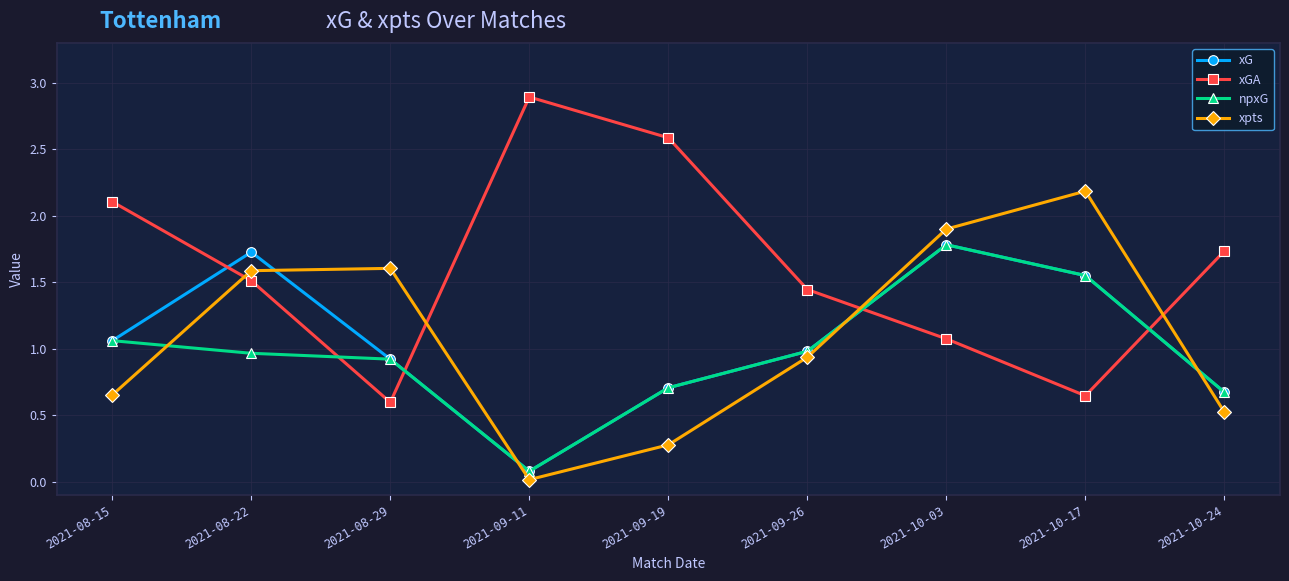

The npxG series shows 0.9 at 2021-08-29. True or false?

True